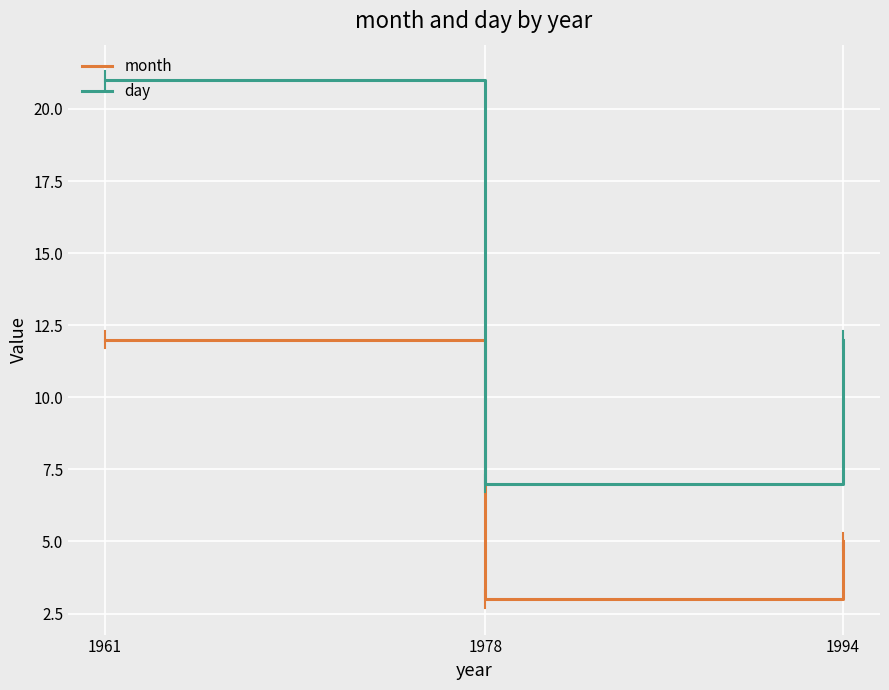

Which series changed the most between 1961 and 1994?

day